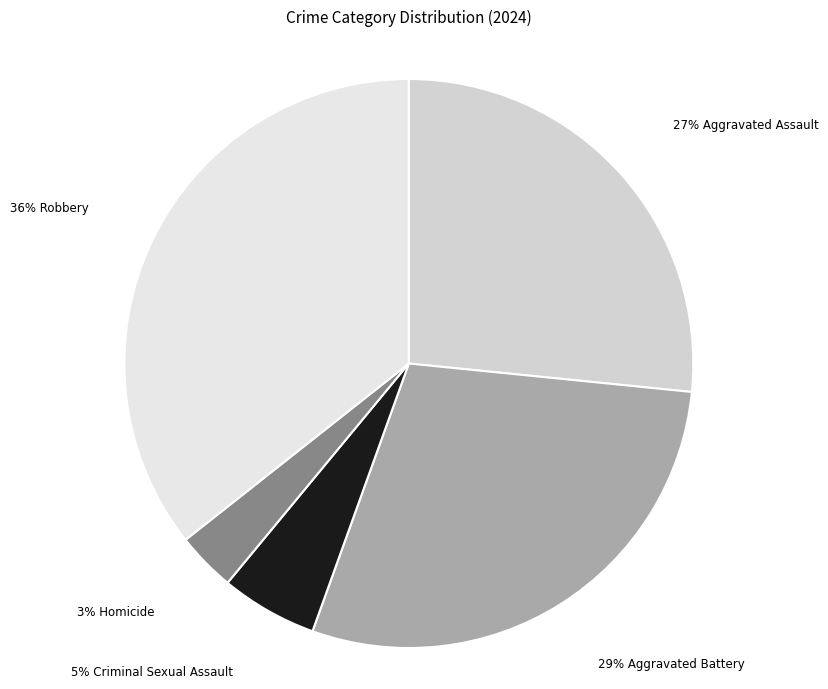

What is the largest slice in the pie chart?

Robbery